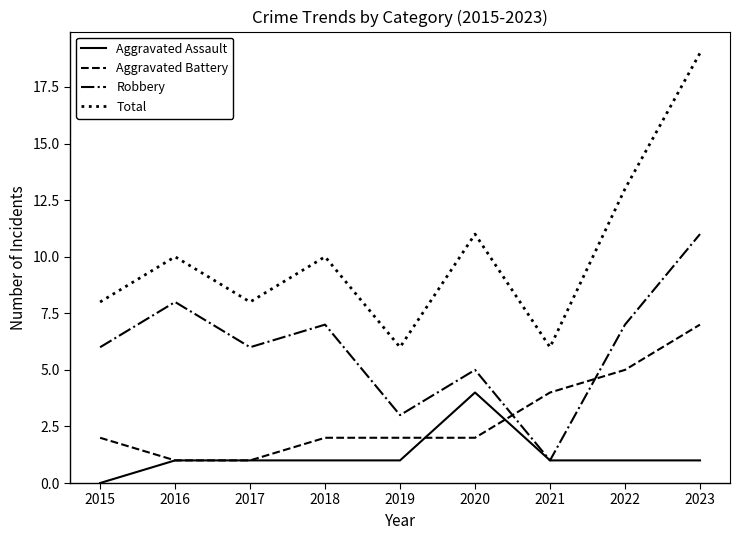

True or false: Robbery has a value of 3 at 2019.

True